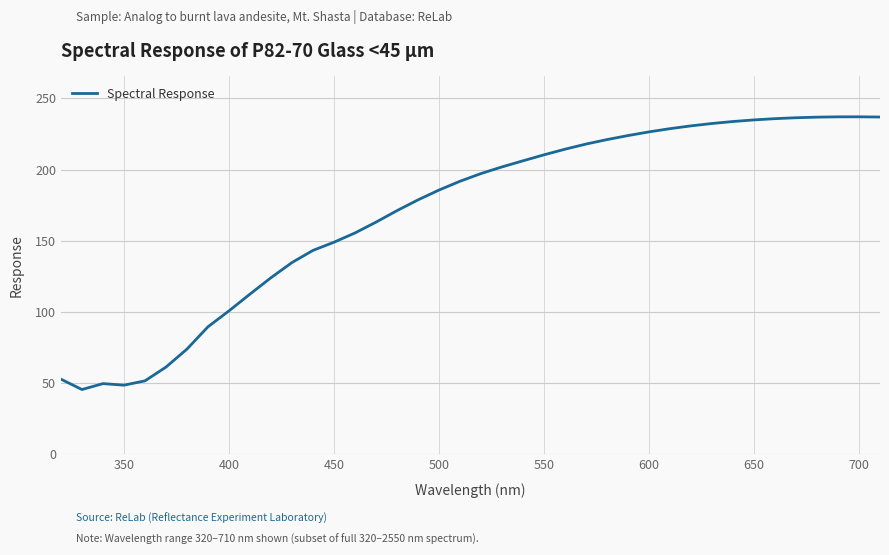

What is the smallest value displayed?

45.4